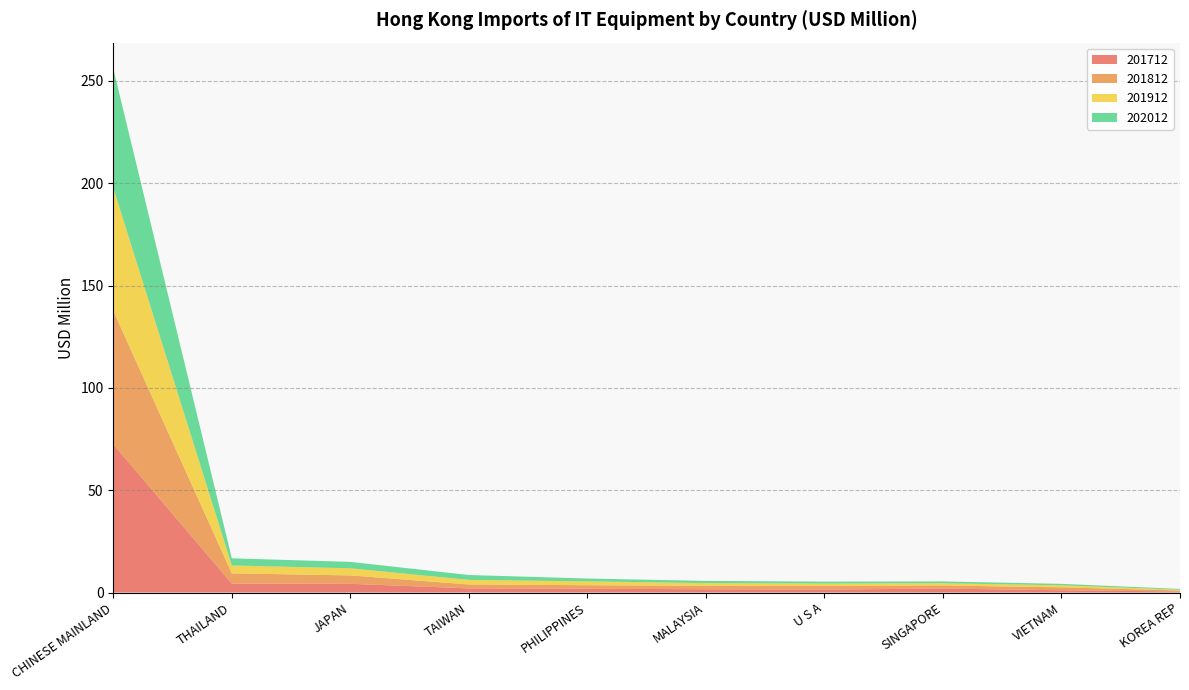

Reading left to right, what are all the values shown in this chart?

201712: CHINESE MAINLAND=72.4	THAILAND=4.4	JAPAN=4.3	TAIWAN=2.0	PHILIPPINES=1.9	MALAYSIA=1.6	U S A=1.4	SINGAPORE=1.9	VIETNAM=1.1	KOREA REP=0.5
201812: CHINESE MAINLAND=65.2	THAILAND=5.0	JAPAN=4.1	TAIWAN=1.9	PHILIPPINES=1.7	MALAYSIA=1.7	U S A=1.8	SINGAPORE=1.5	VIETNAM=1.4	KOREA REP=0.5
201912: CHINESE MAINLAND=60.1	THAILAND=3.9	JAPAN=3.5	TAIWAN=2.2	PHILIPPINES=1.9	MALAYSIA=1.3	U S A=1.1	SINGAPORE=1.1	VIETNAM=1.0	KOREA REP=0.4
202012: CHINESE MAINLAND=58.2	THAILAND=3.5	JAPAN=3.1	TAIWAN=2.4	PHILIPPINES=1.4	MALAYSIA=1.1	U S A=0.9	SINGAPORE=0.9	VIETNAM=0.7	KOREA REP=0.4